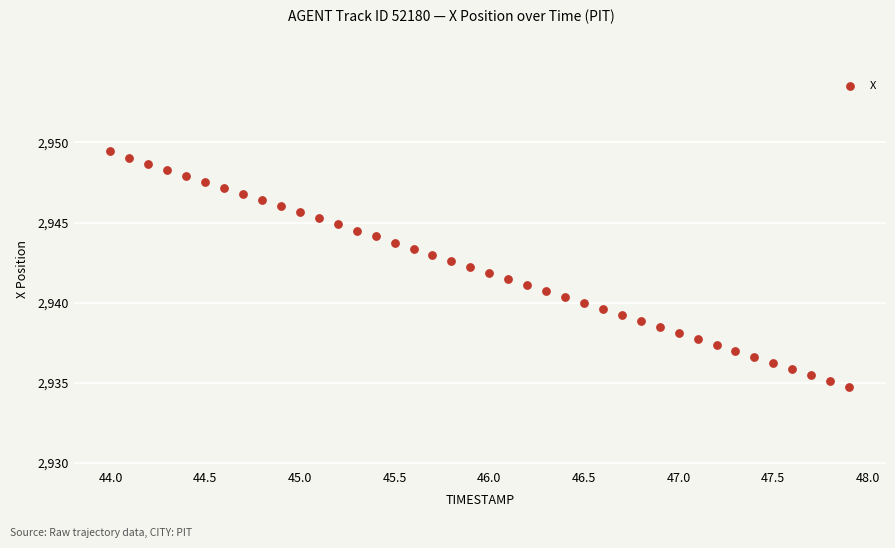

What is the range of Y values (max minus min)?

14.7